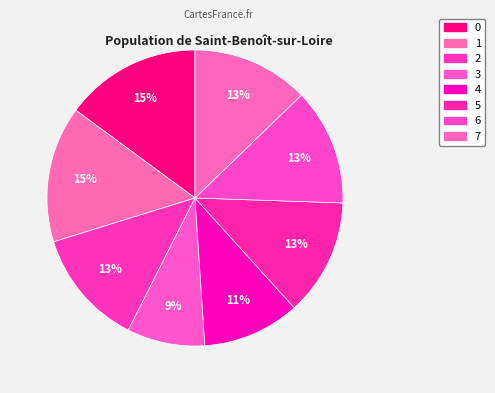

Is there any slice that represents more than half of the pie?

No